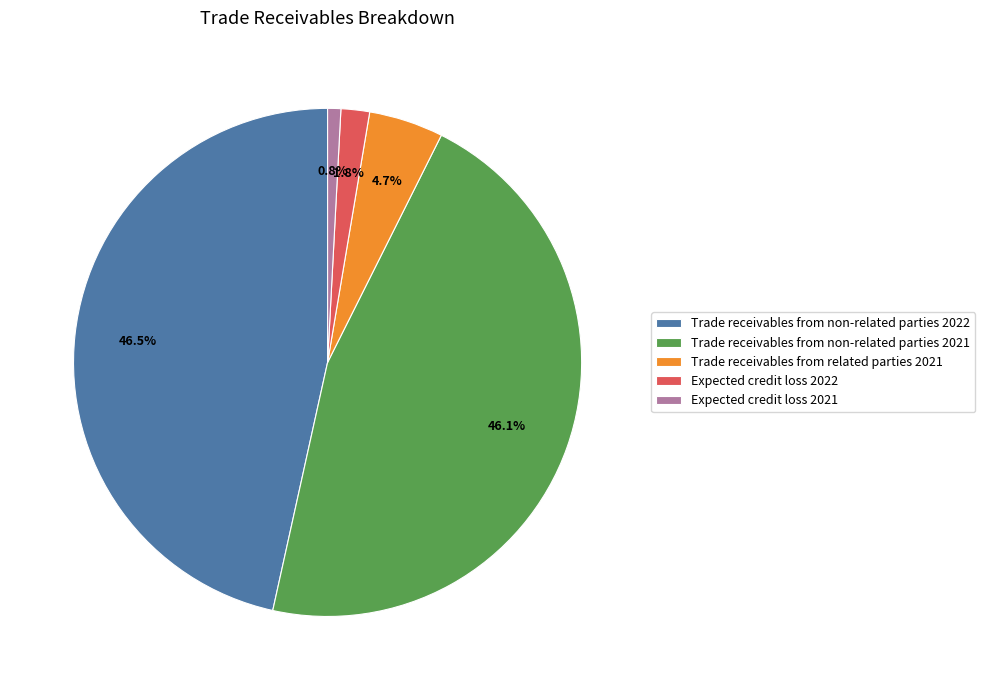

To the nearest percent, what percentage of the pie is Expected credit loss 2022?

2%